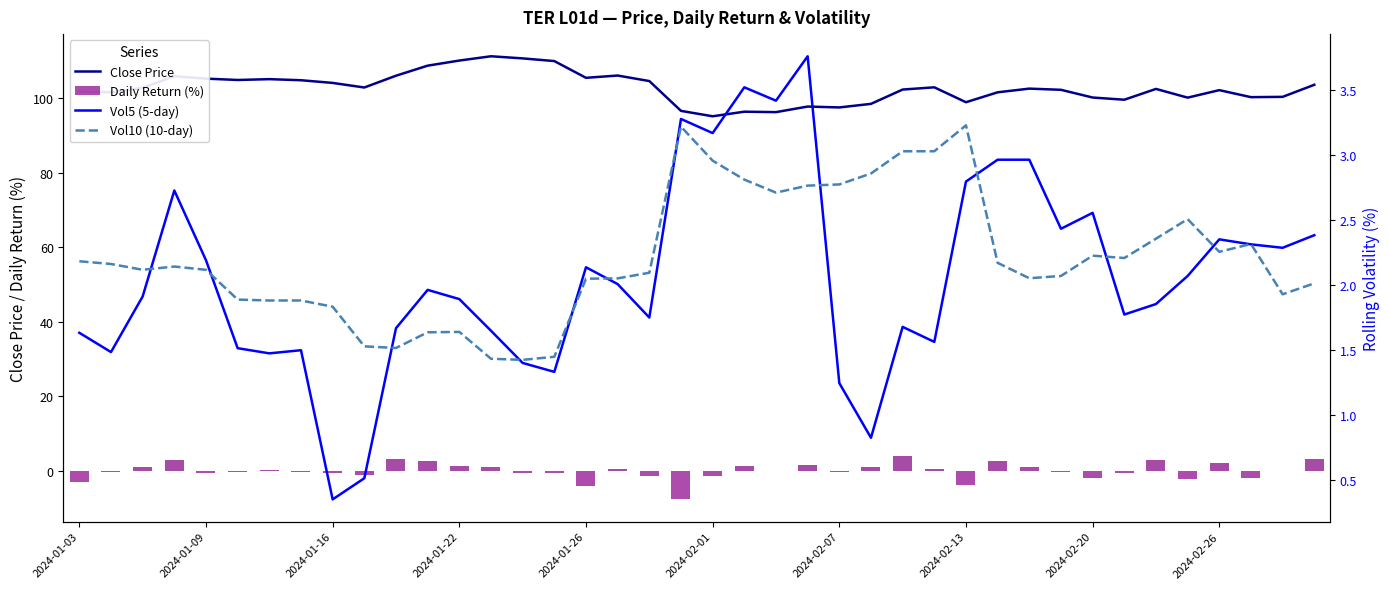

What is the total value across all series at 19?

95.4